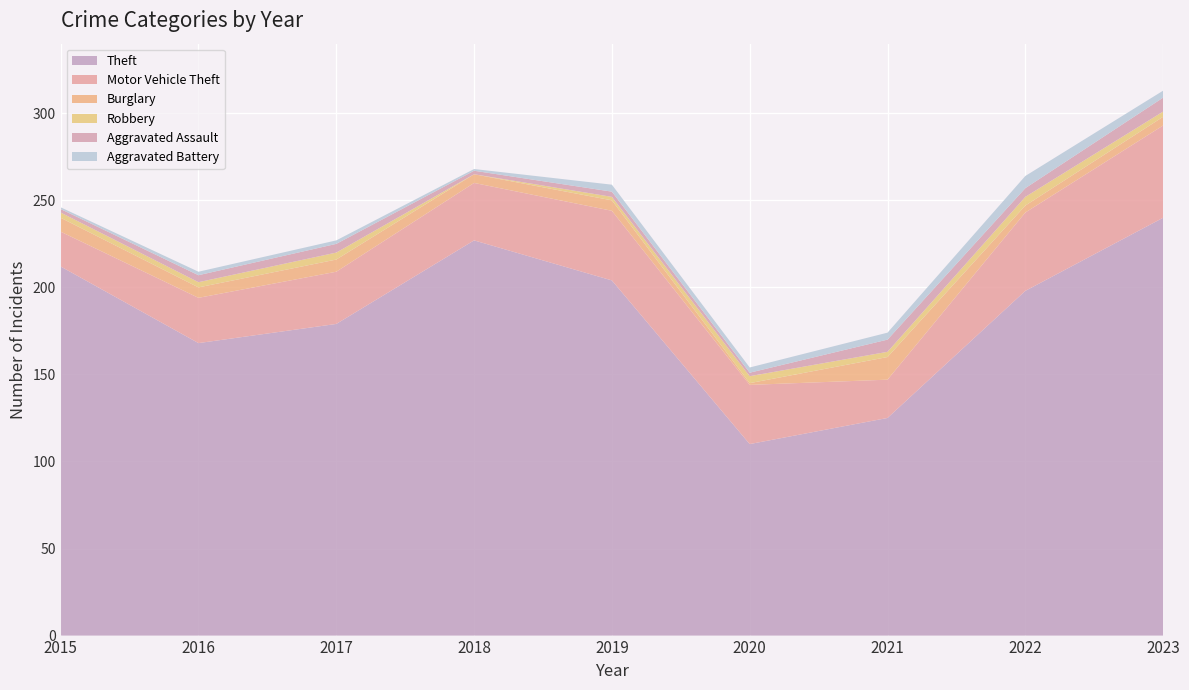

Reading right to left, extract all data points from this chart.

Theft: 240	198	125	110	204	227	179	168	212
Motor Vehicle Theft: 53	45	22	34	40	33	30	26	20
Burglary: 5	4	13	1	6	5	7	6	8
Robbery: 3	5	3	4	2	0	4	3	3
Aggravated Assault: 8	5	7	2	3	2	5	4	2
Aggravated Battery: 4	7	4	3	4	1	2	2	1